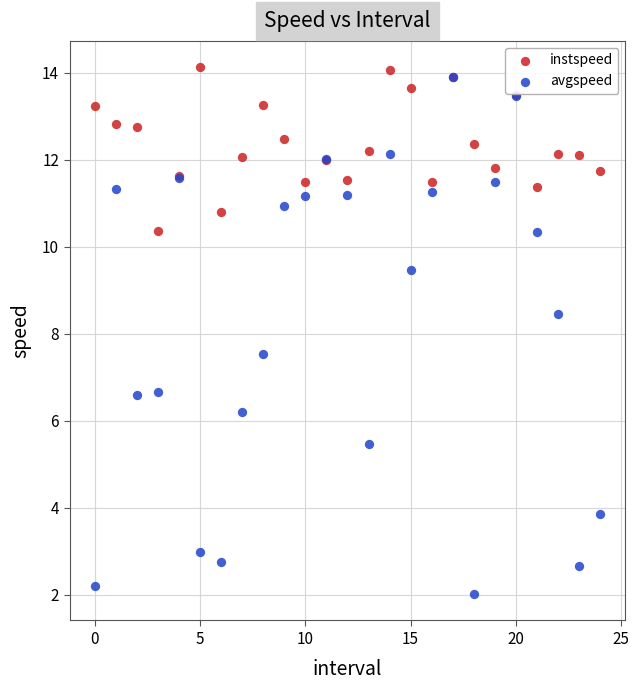

Which series reaches the minimum Y coordinate?

avgspeed